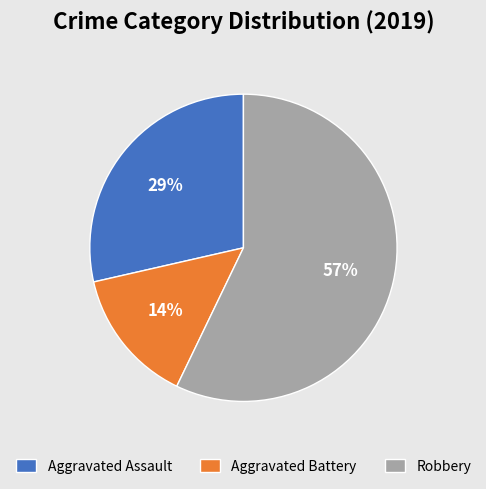

Rank the categories by value from highest to lowest.

Robbery, Aggravated Assault, Aggravated Battery